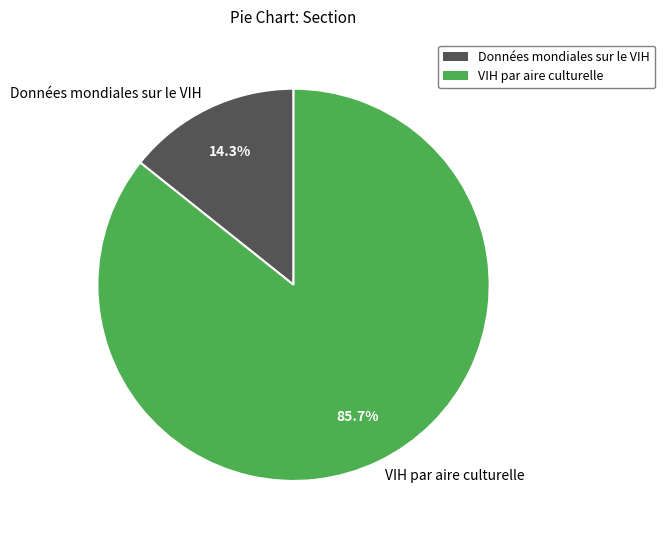

To the nearest percent, what is the average slice percentage?

50%